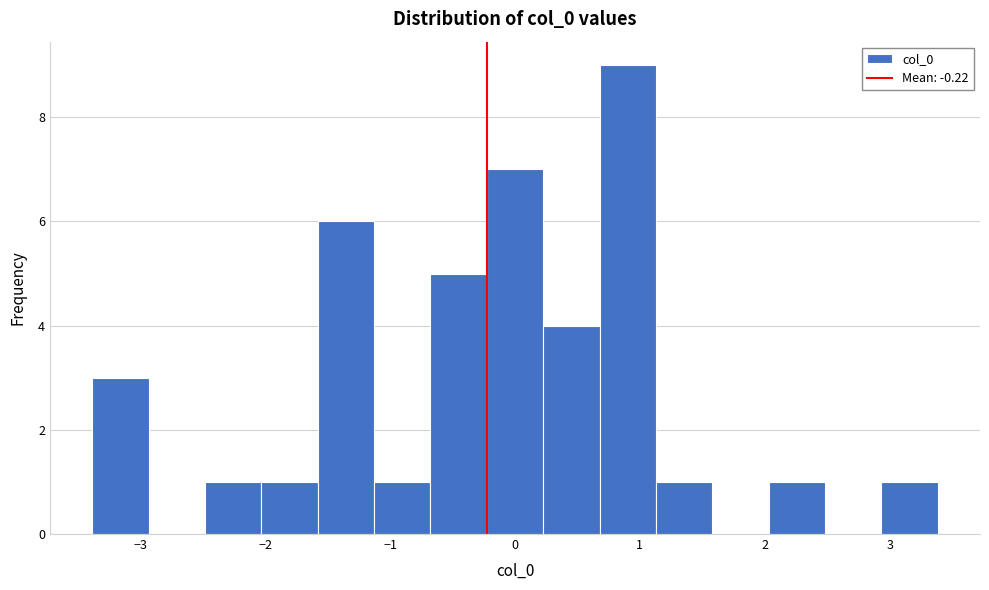

Reading left to right, transcribe this chart: for each bar, give the range it covers on the x-axis and its height. Neither the bar edges nor the heights are printed on the chart, so give them approximately, as read against the axes.

-3.4 to -2.9: 3
-2.9 to -2.5: 0
-2.5 to -2.0: 1
-2.0 to -1.6: 1
-1.6 to -1.1: 6
-1.1 to -0.7: 1
-0.7 to -0.2: 5
-0.2 to 0.2: 7
0.2 to 0.7: 4
0.7 to 1.1: 9
1.1 to 1.6: 1
1.6 to 2.0: 0
2.0 to 2.5: 1
2.5 to 2.9: 0
2.9 to 3.4: 1